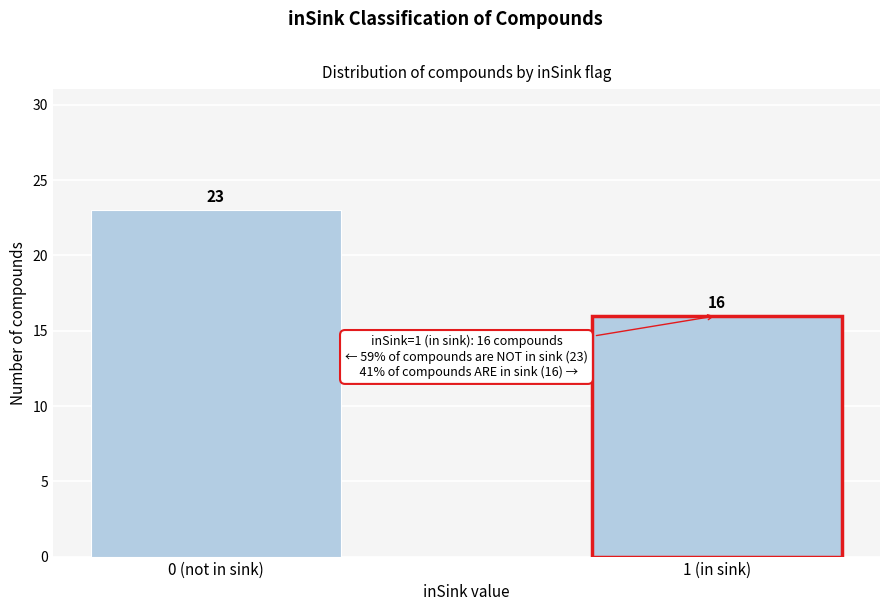

Reading right to left, what are all the values shown in this chart?

1 (in sink)=16	0 (not in sink)=23